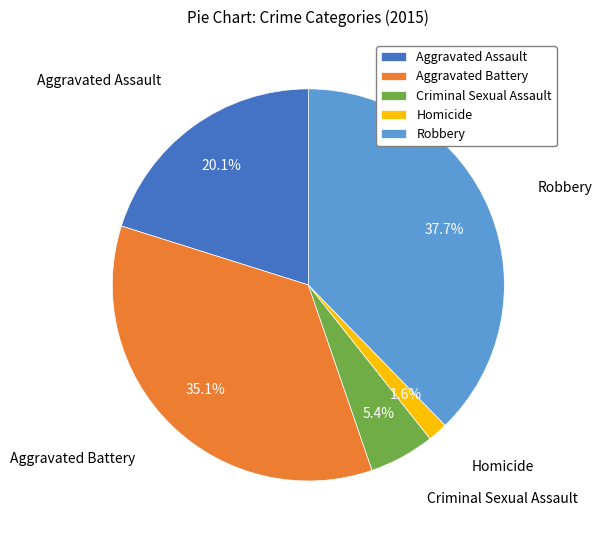

Between Criminal Sexual Assault and Aggravated Assault, which is larger?

Aggravated Assault